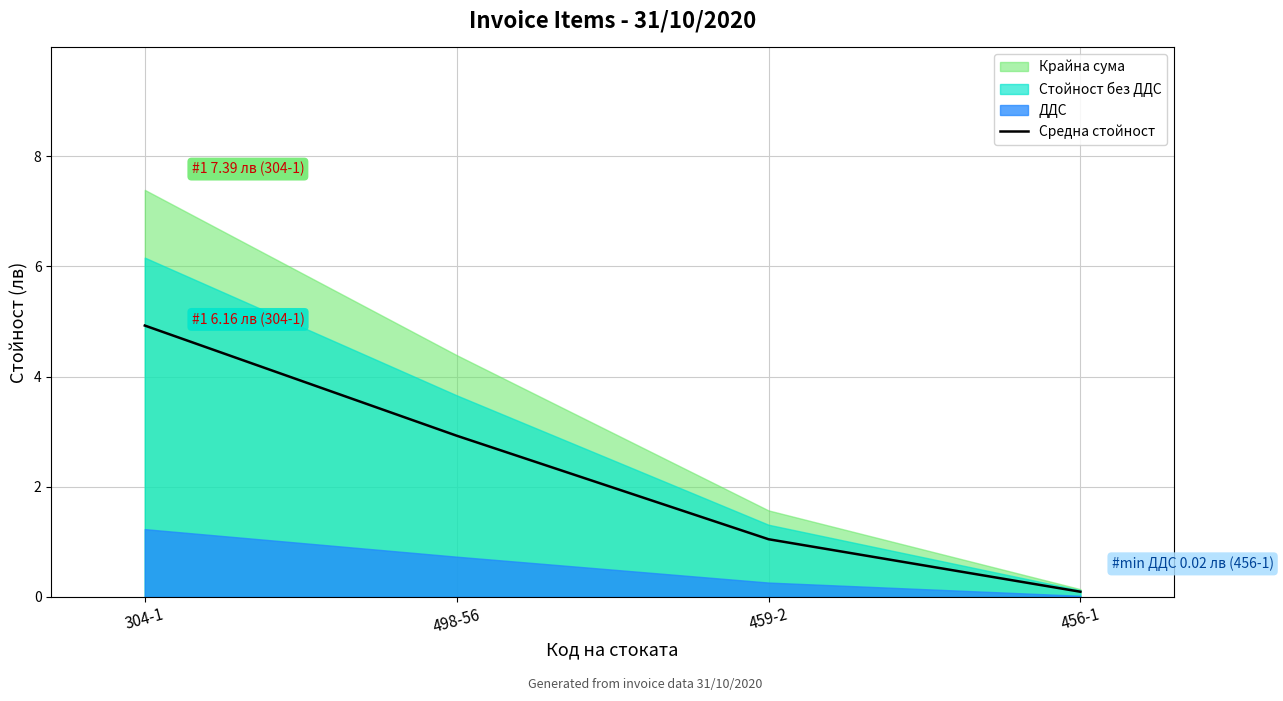

How many data points are less than 2?

2